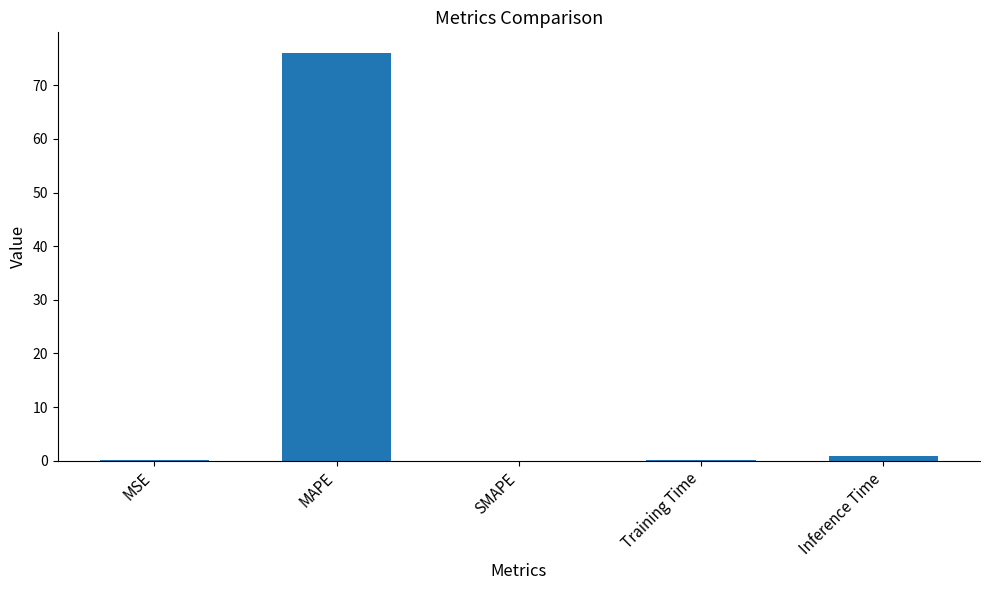

What is the approximate value at MAPE?

76.1